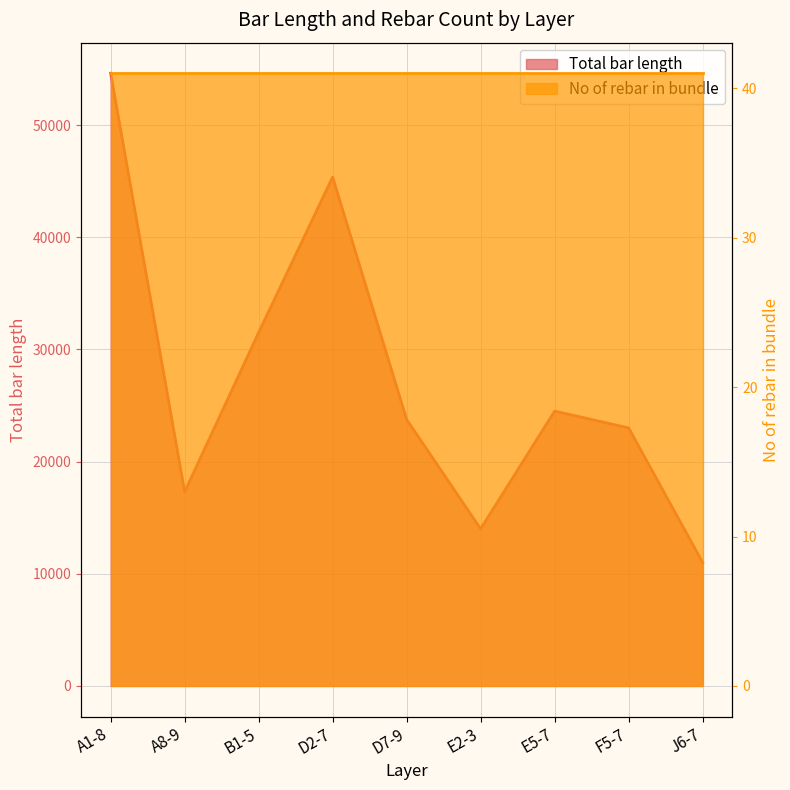

What value does the data have at E5-7, to the nearest 10?

24500